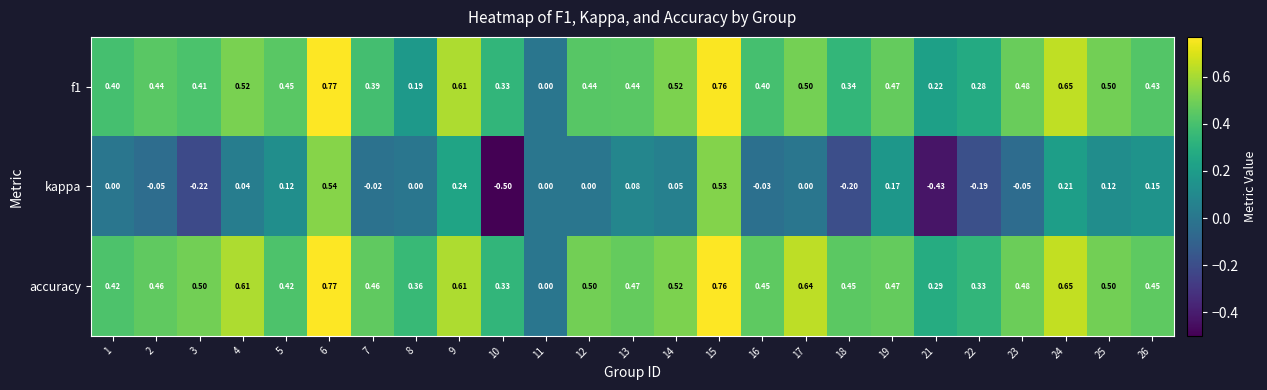

How many distinct data groups are displayed?

3